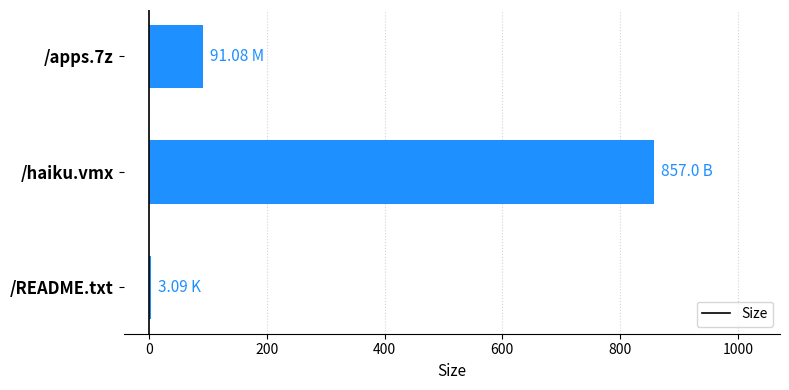

At which category does the chart reach its peak across all series?

/haiku.vmx